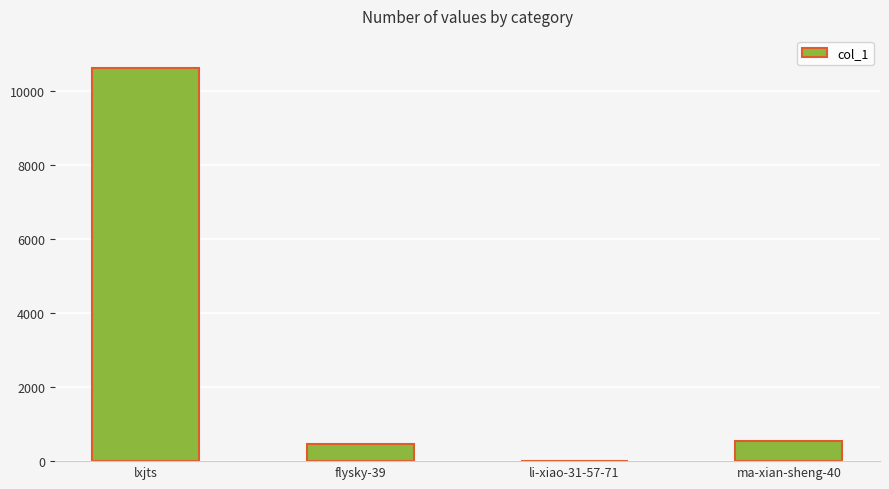

How many distinct data groups are displayed?

1